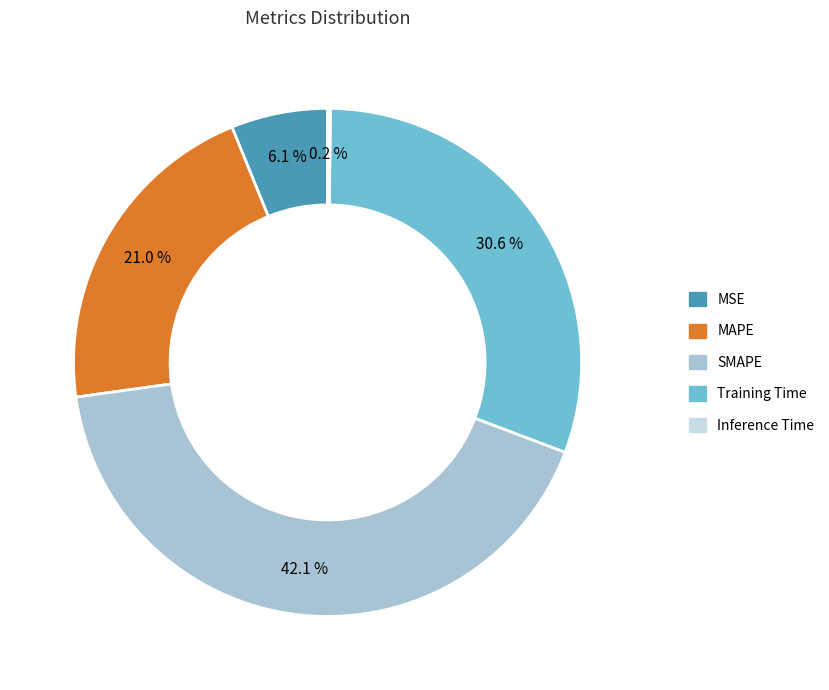

To the nearest percent, what is the difference between the MAPE and MSE slice percentages?

15%